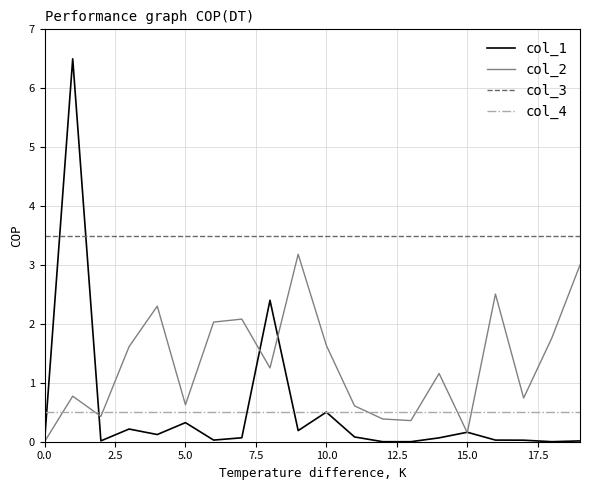

True or false: col_4 and col_3 cross at least once.

False